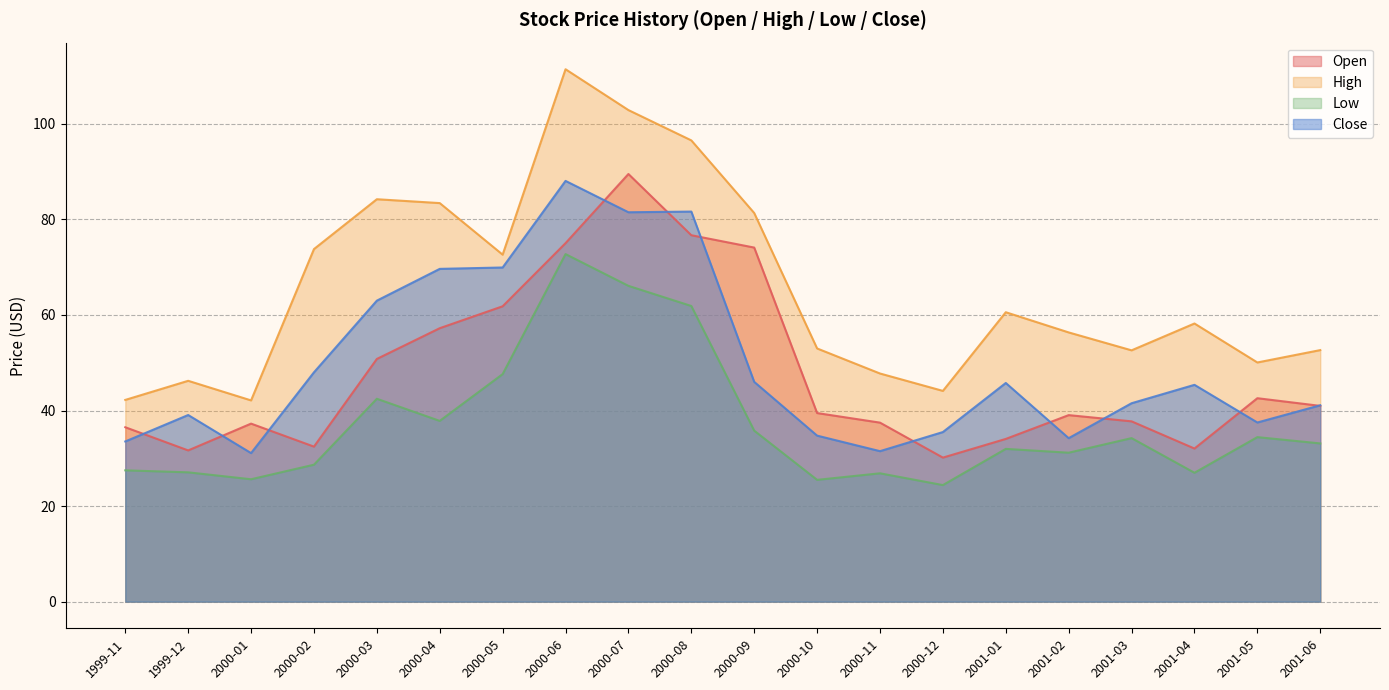

How many data points in Low are less than 33?

10